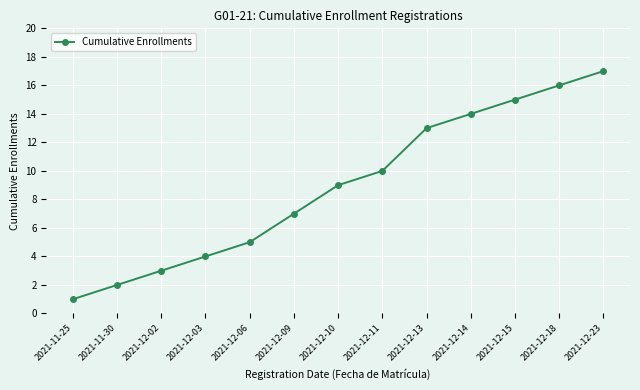

Reading right to left, transcribe all the data shown in this chart.

17	16	15	14	13	10	9	7	5	4	3	2	1